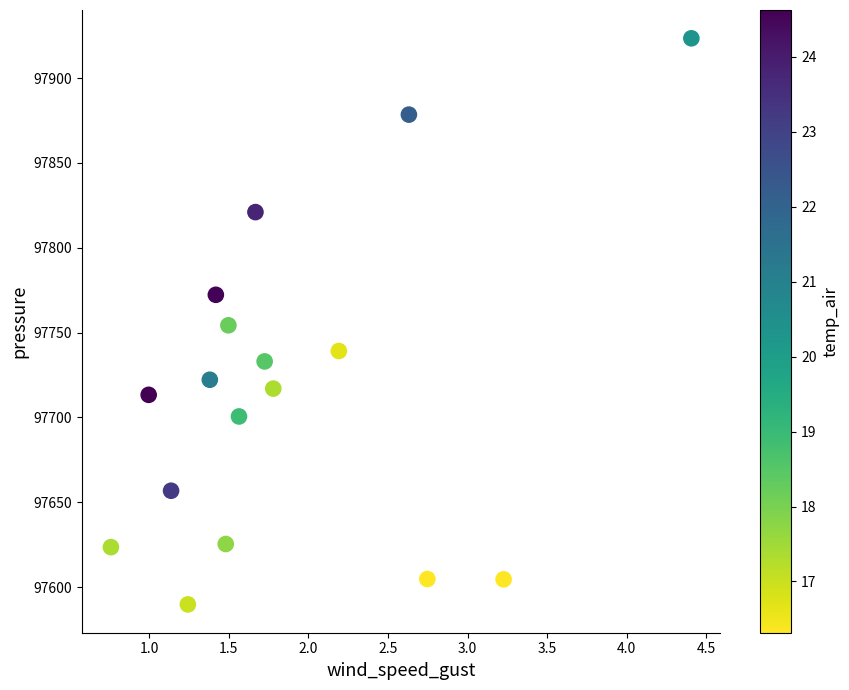

What is the range of X values (max minus min)?

3.6